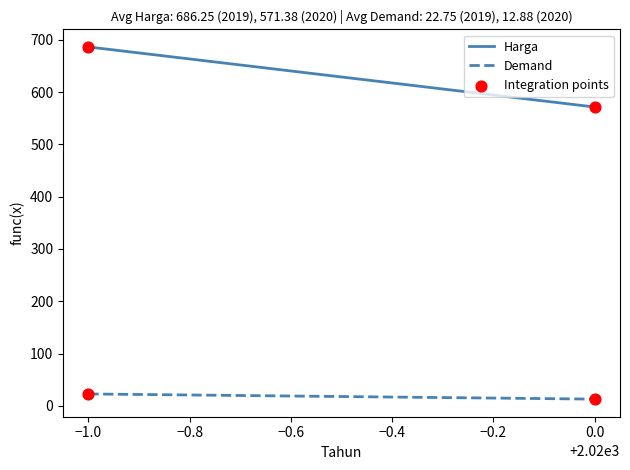

What are all the series names shown in the legend?

Harga, Demand, Integration points